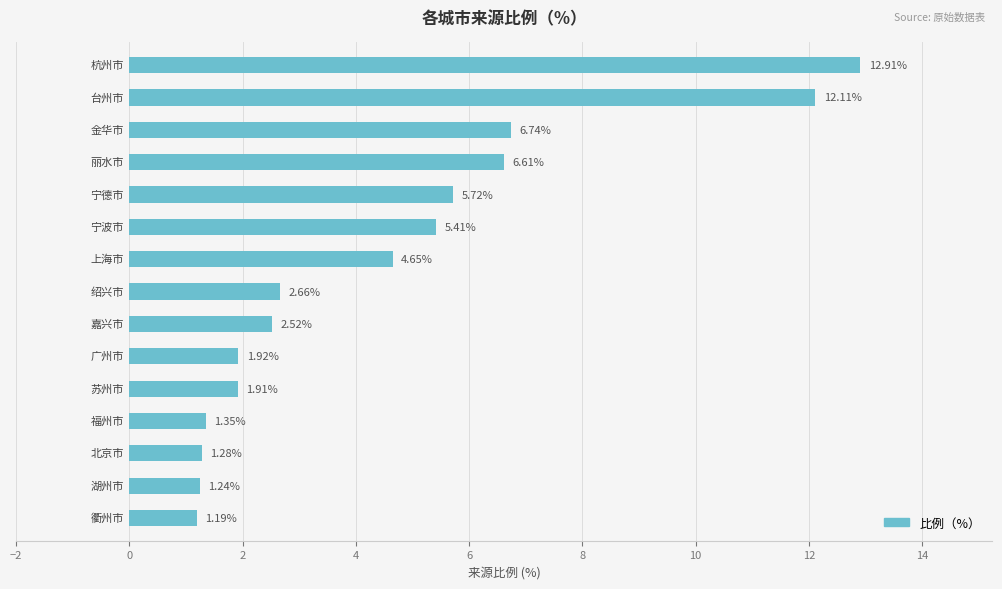

What is the average value?

4.5